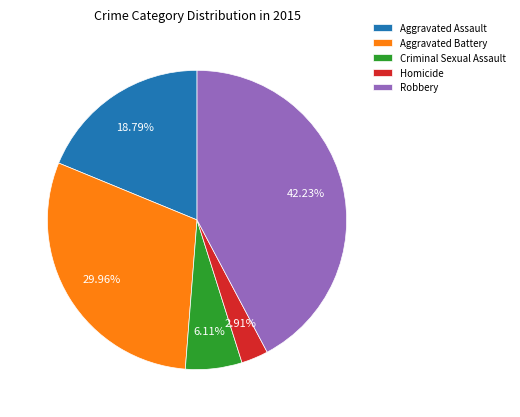

What is the smallest slice in the pie chart?

Homicide